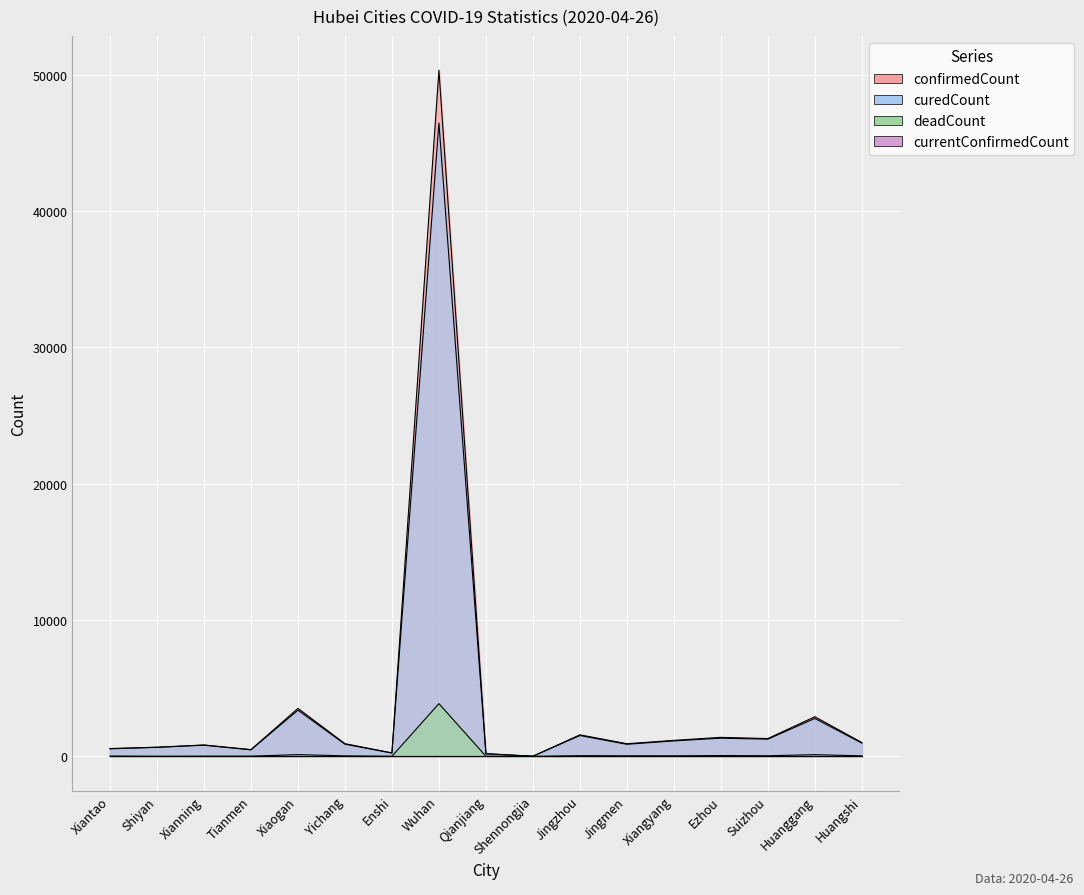

What is the difference between the highest and lowest values at Ezhou?

1335